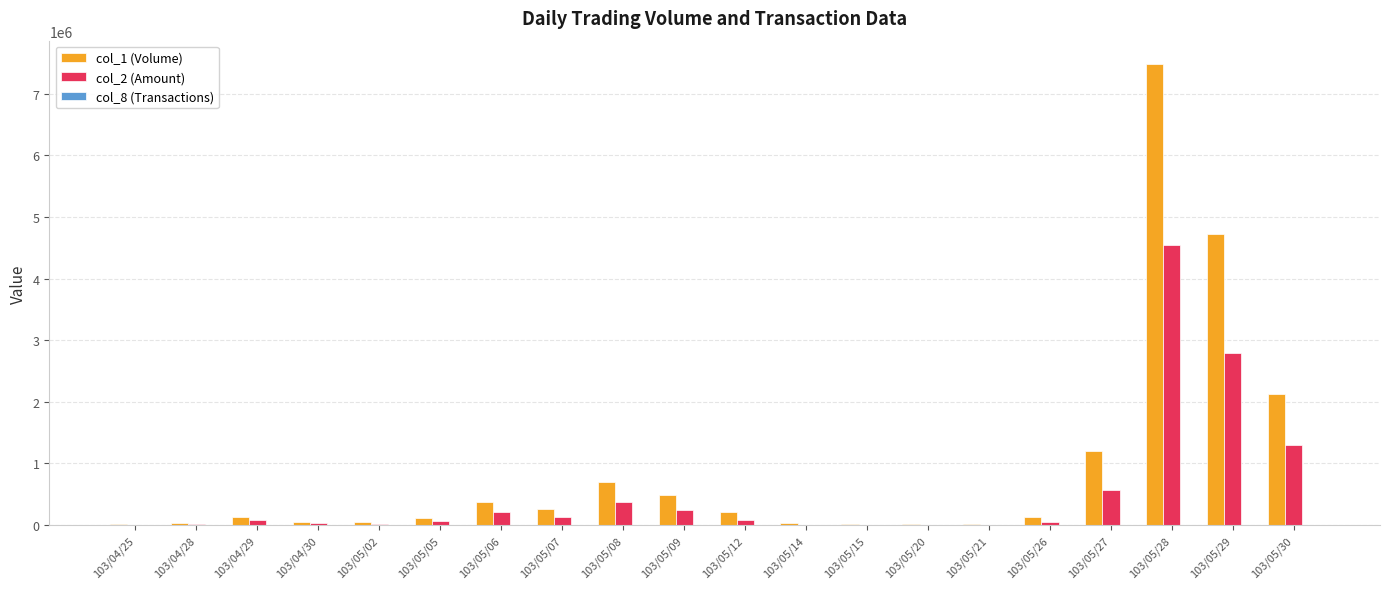

Which series has the largest total across all categories?

col_1 (Volume)